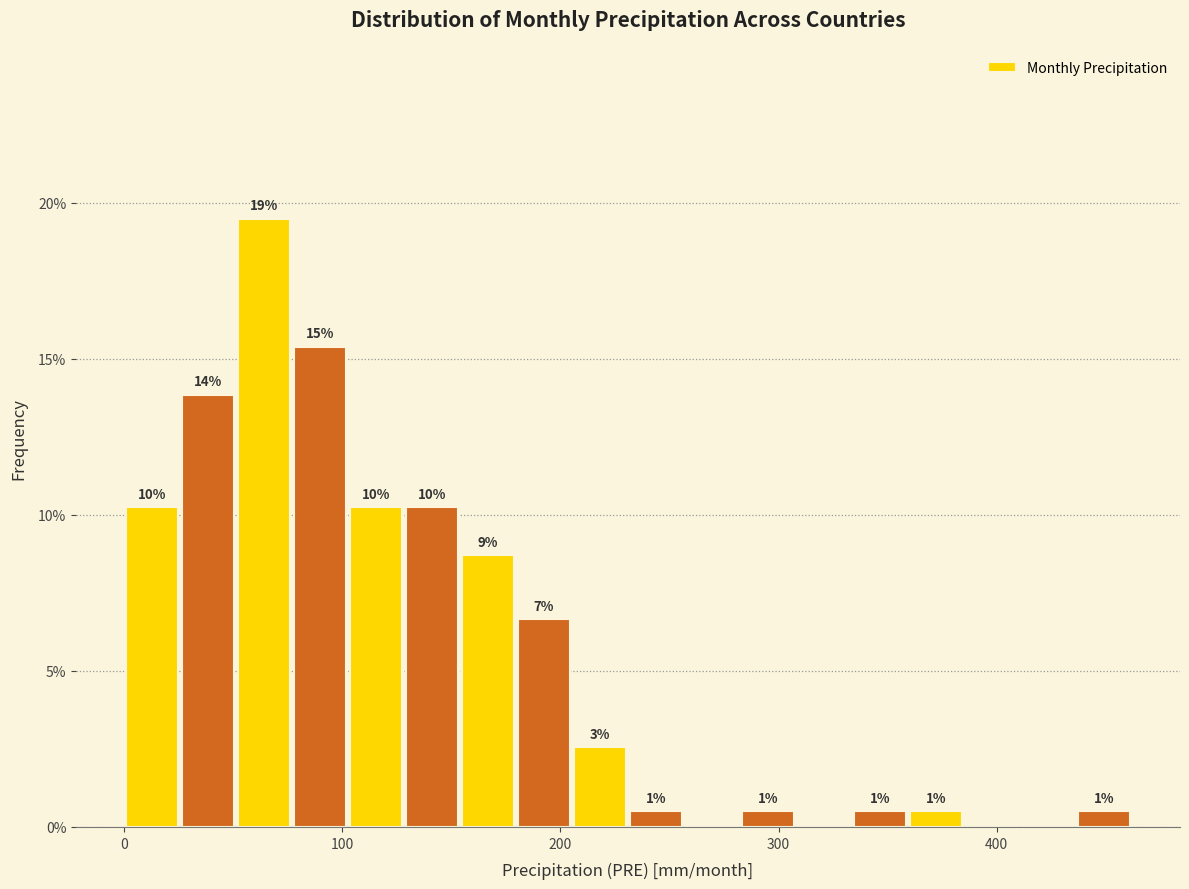

Around what value on the x-axis is the tallest bar? Give the approximate position of its centre, as read against the axis.

60